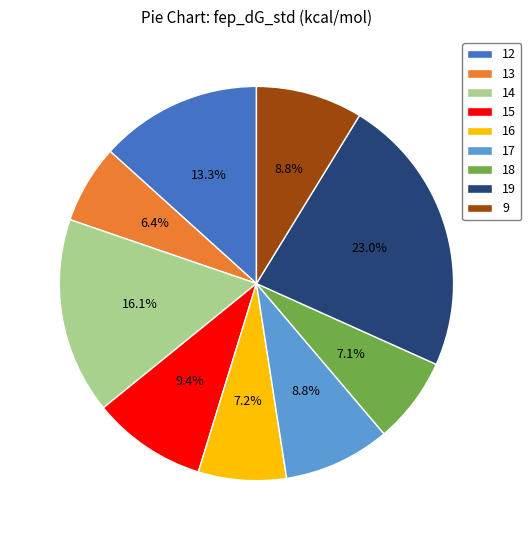

To the nearest percent, what is the combined percentage of 9 and 12?

22%